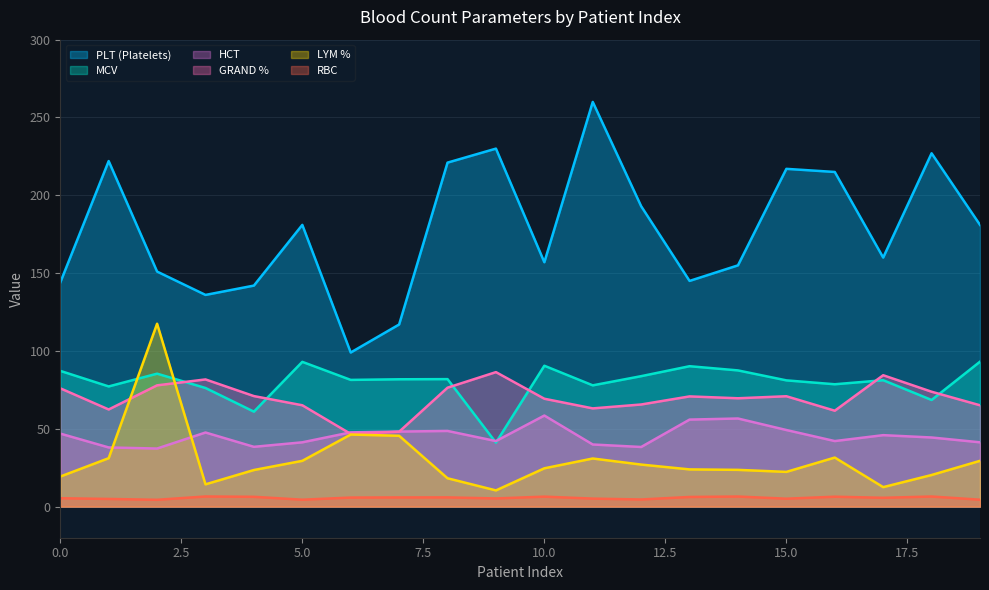

List the labels in order of lym value, smallest first.

9, 17, 3, 8, 0, 18, 15, 4, 14, 13, 10, 12, 5, 19, 11, 1, 16, 7, 6, 2